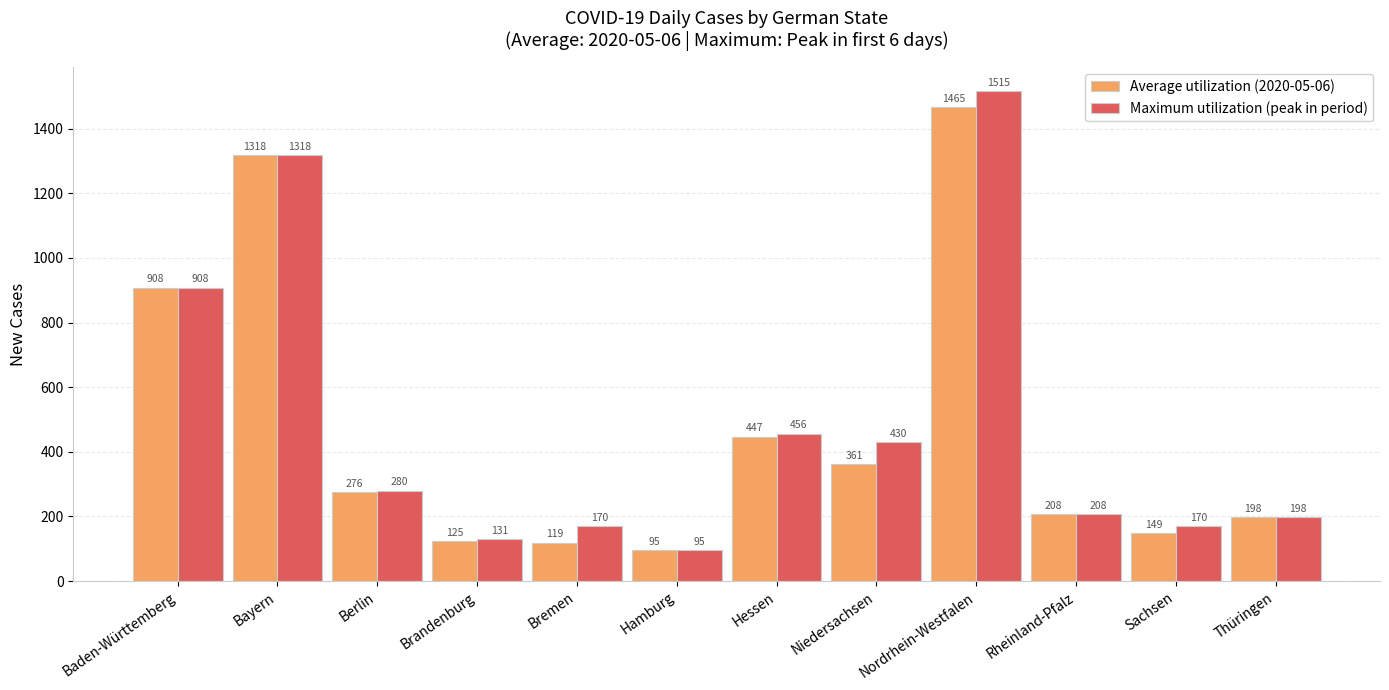

Which series has the widest spread of values?

Maximum utilization (peak in period)